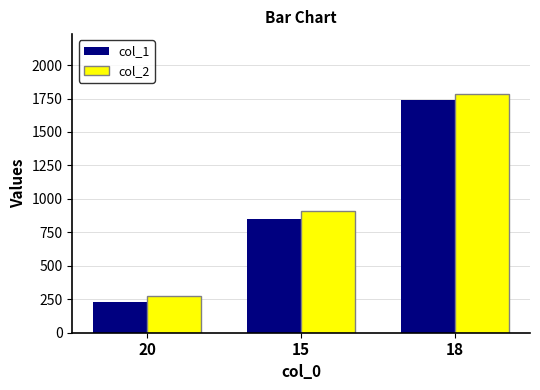

Which series has the widest spread of values?

col_1